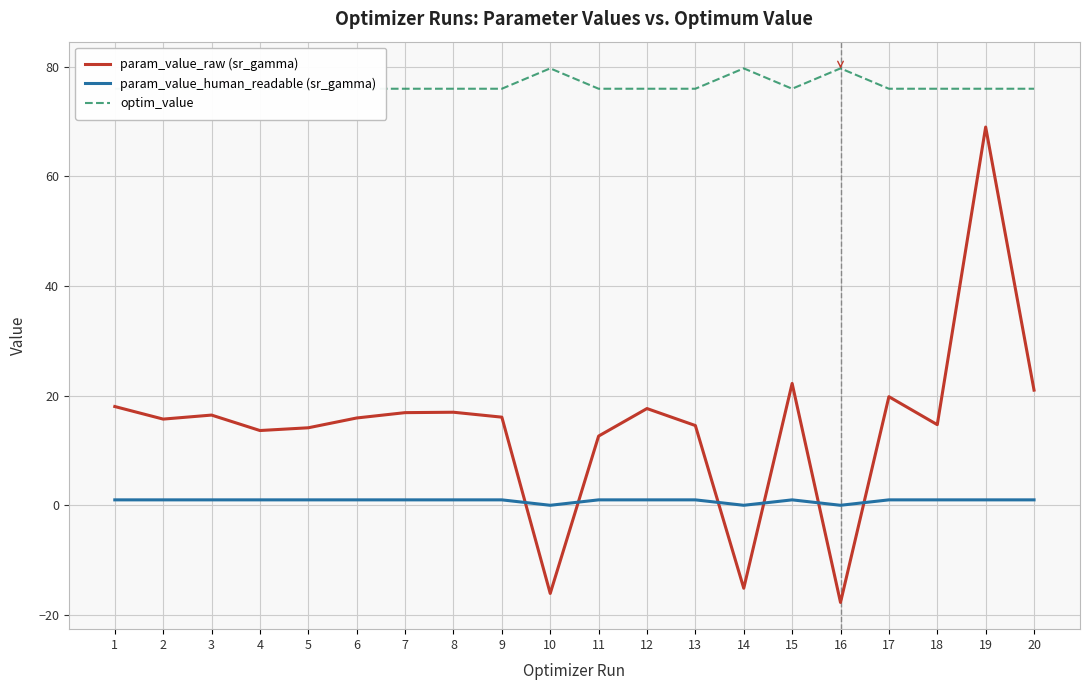

At which category is the sum across all series the highest?

19